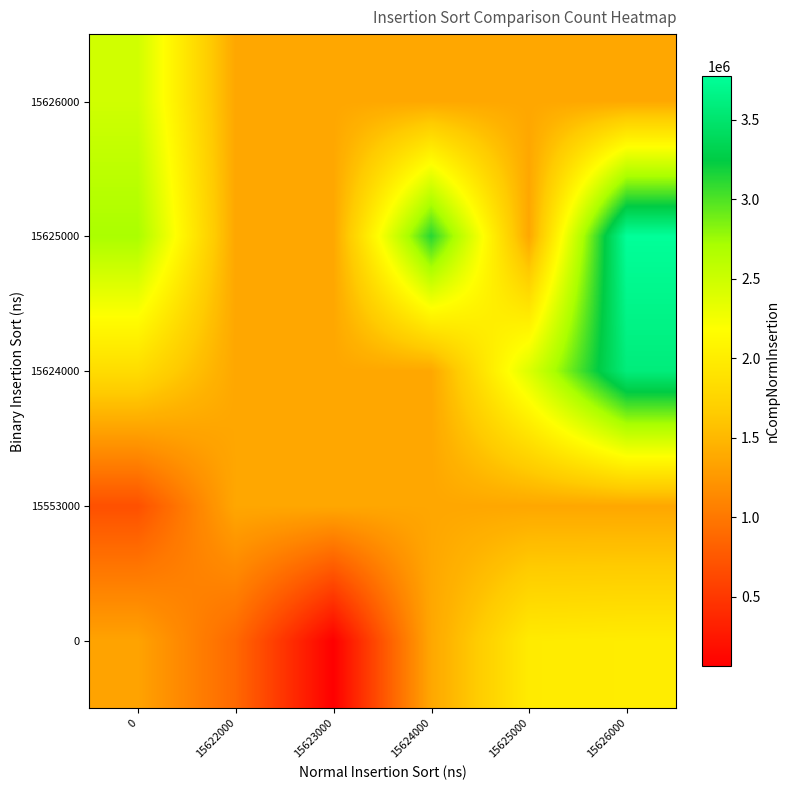

How many categories are shown in the chart?

6